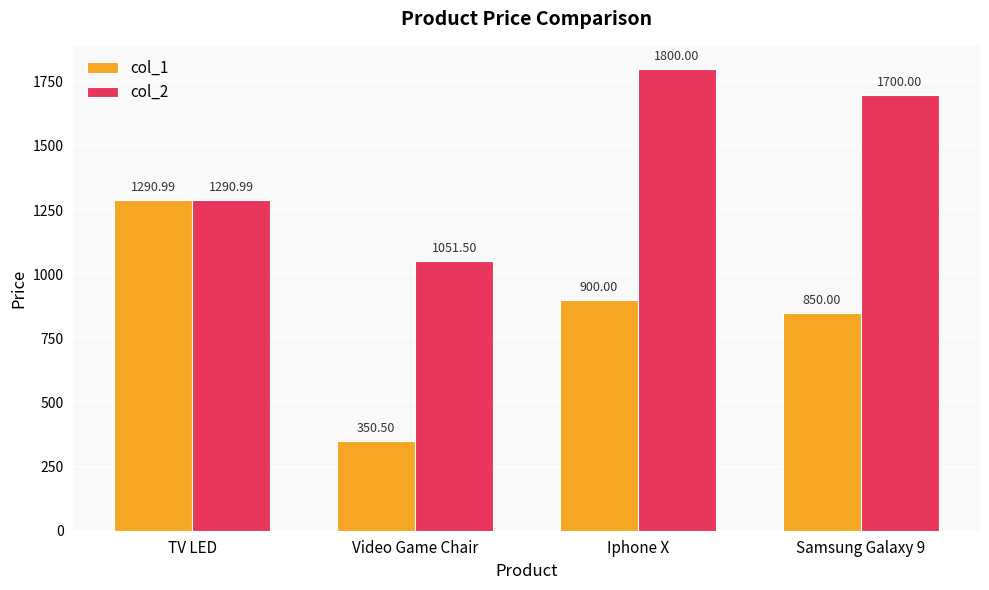

Reading left to right, what are all the values shown in this chart?

col_1: 1291.0	350.5	900.0	850.0
col_2: 1291.0	1051.5	1800.0	1700.0